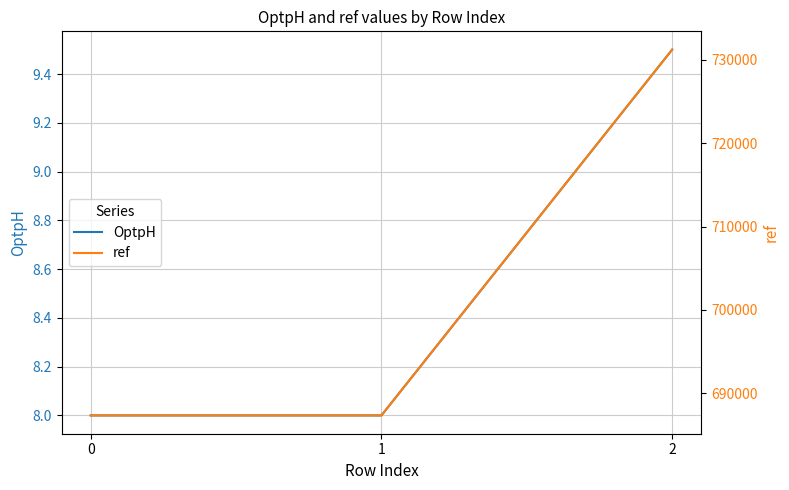

At which category is the sum across all series the highest?

2